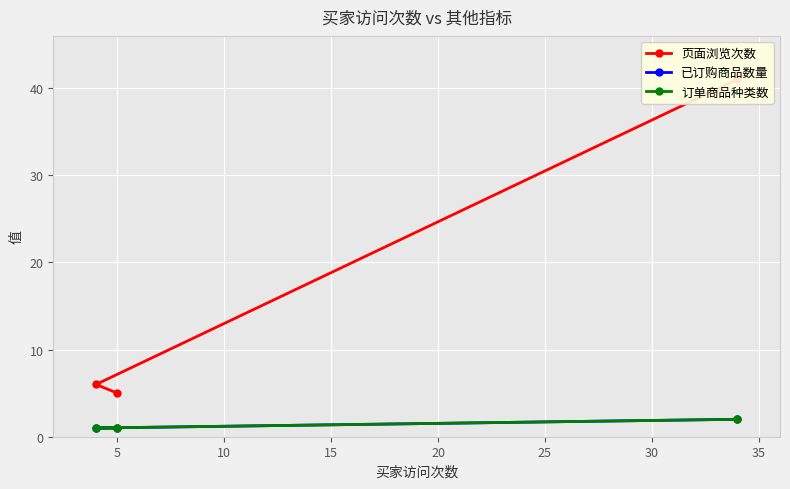

Is the value of 订单商品种类数 at 5 greater than the value of 已订购商品数量 at 5?

No